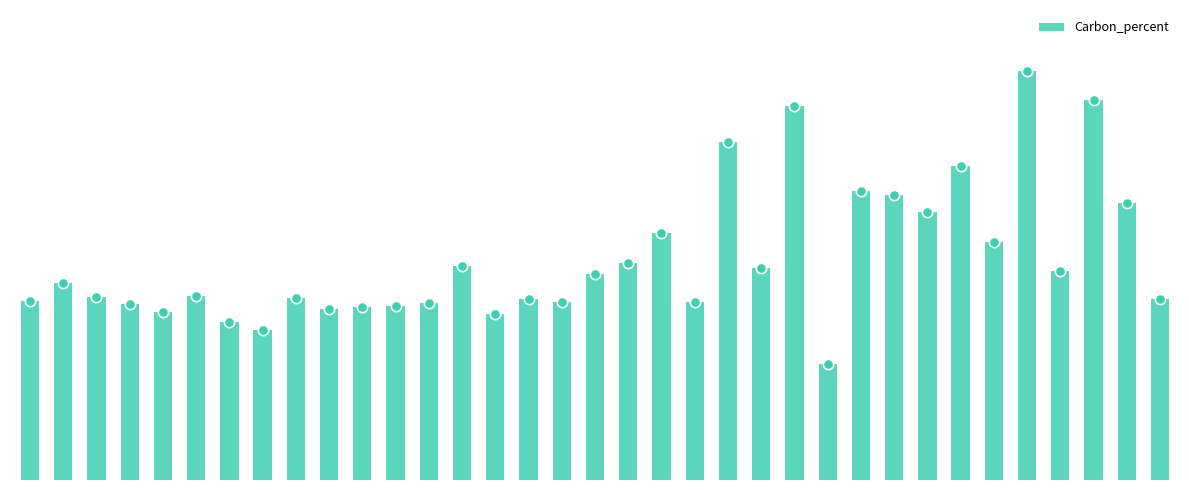

Approximately how many times larger is the value at 18 compared to 2?

1.2